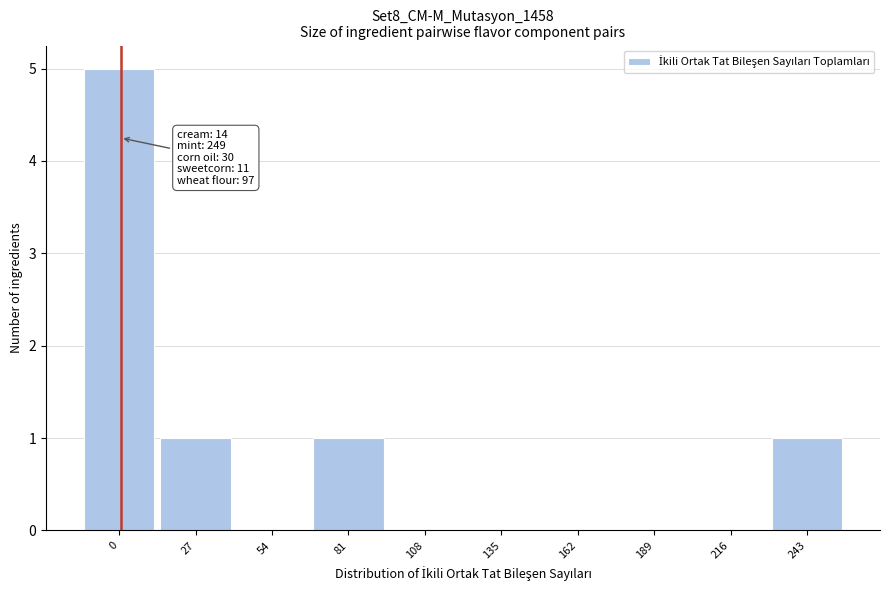

Reading right to left, list all the values displayed in this chart.

243=1	216=0	189=0	162=0	135=0	108=0	81=1	54=0	27=1	0=5